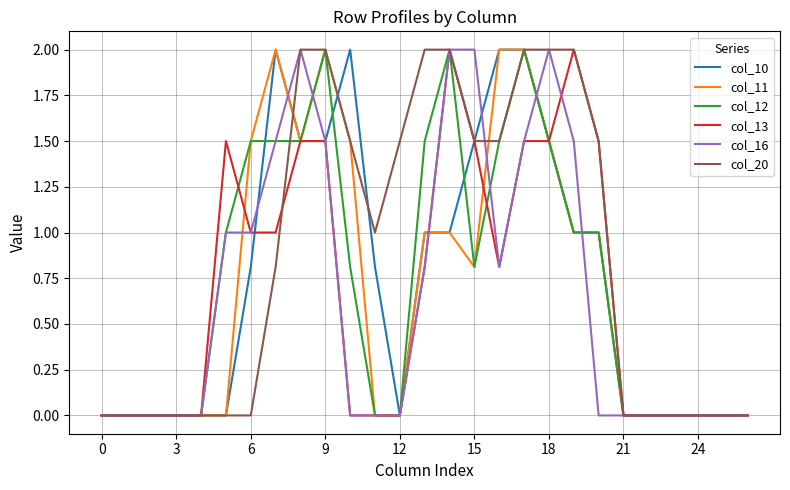

Which series has the largest total across all categories?

col_20